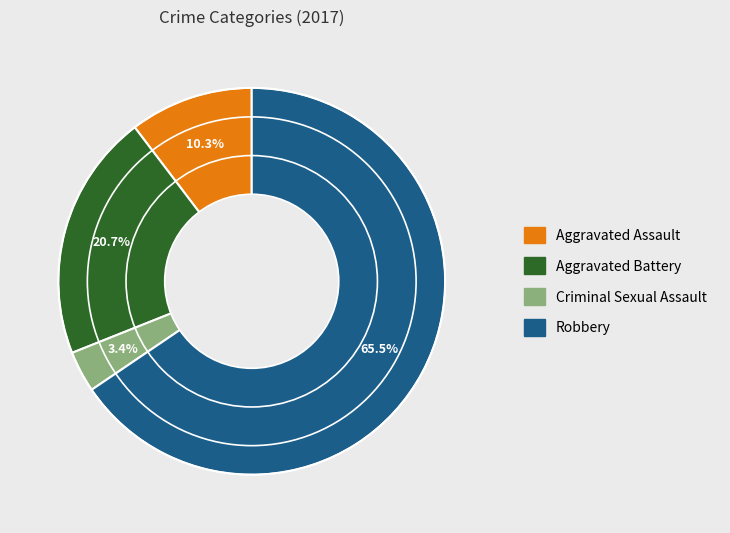

Combined, do Criminal Sexual Assault and Aggravated Battery account for over 50%?

No